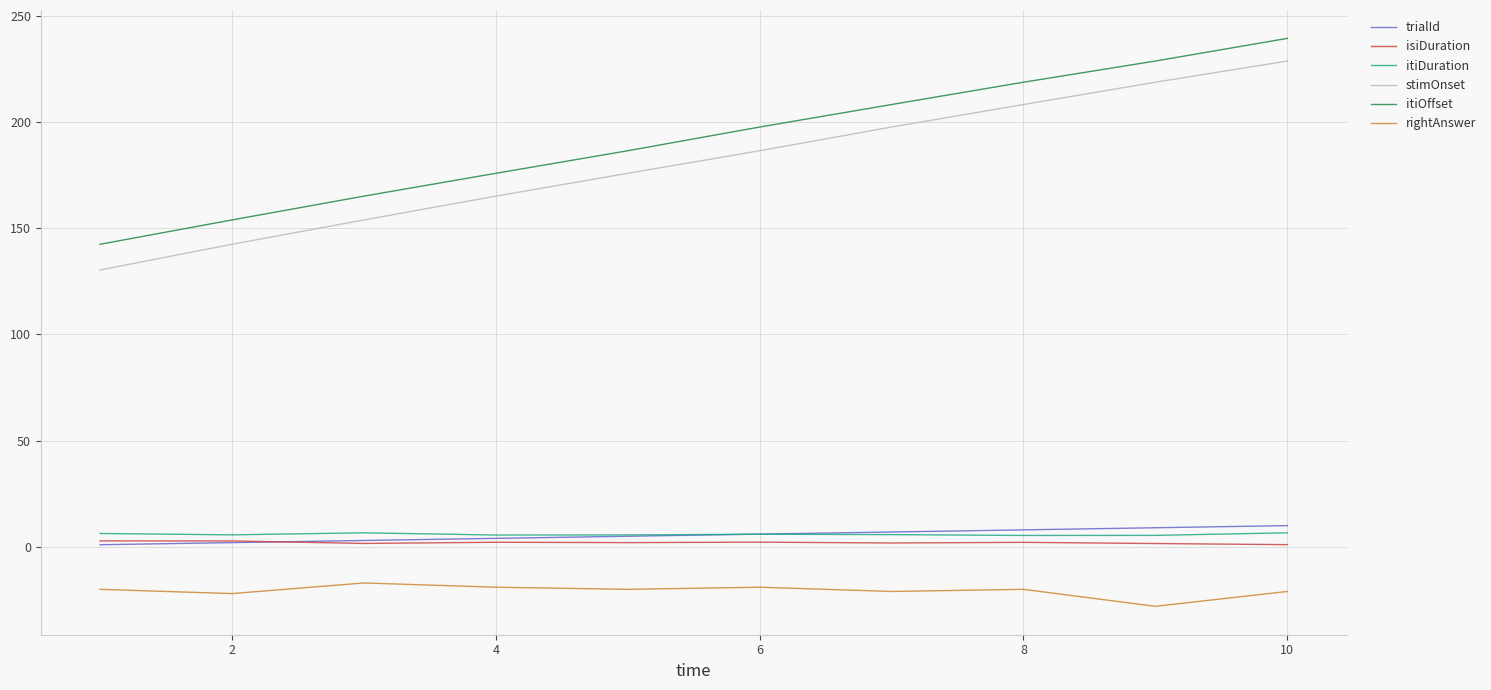

True or false: rightAnswer and stimOnset intersect in this chart.

False